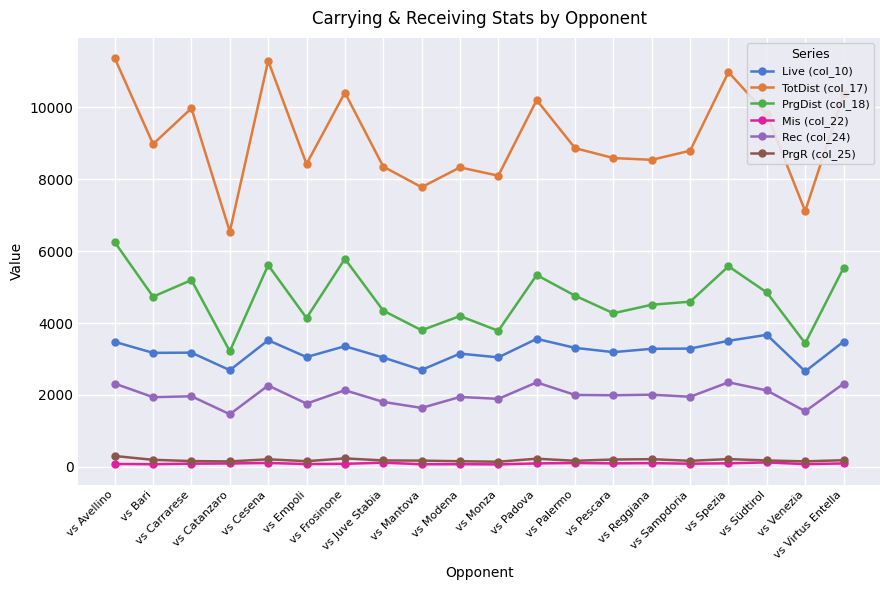

True or false: TotDist (col_17) has more than 2 points higher than both neighbors.

True